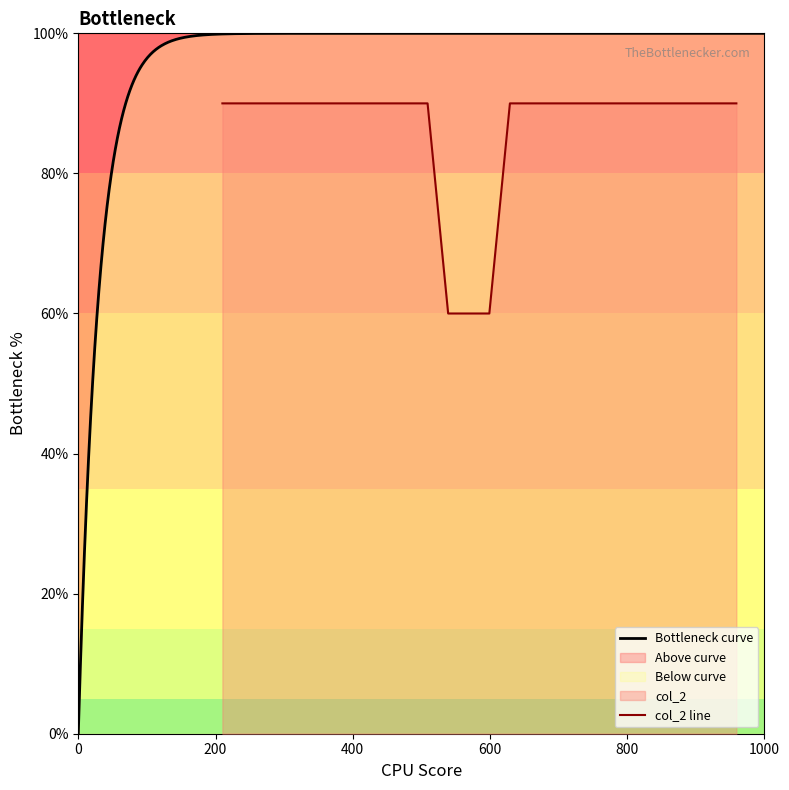

Reading left to right, extract all data points from this chart.

210.0=90	240.0=90	270.0=90	450.0=90	480.0=90	509.0=90	539.0=60	569.0=60	599.0=60	629.0=90	659.0=90	689.0=90	719.0=90	749.0=90	779.0=90	809.0=90	869.0=90	899.0=90	929.0=90	959.0=90